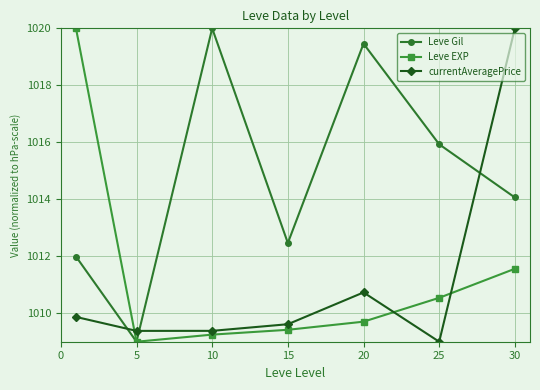

After their last crossing, which series has the higher values: currentAveragePrice or Leve EXP?

currentAveragePrice